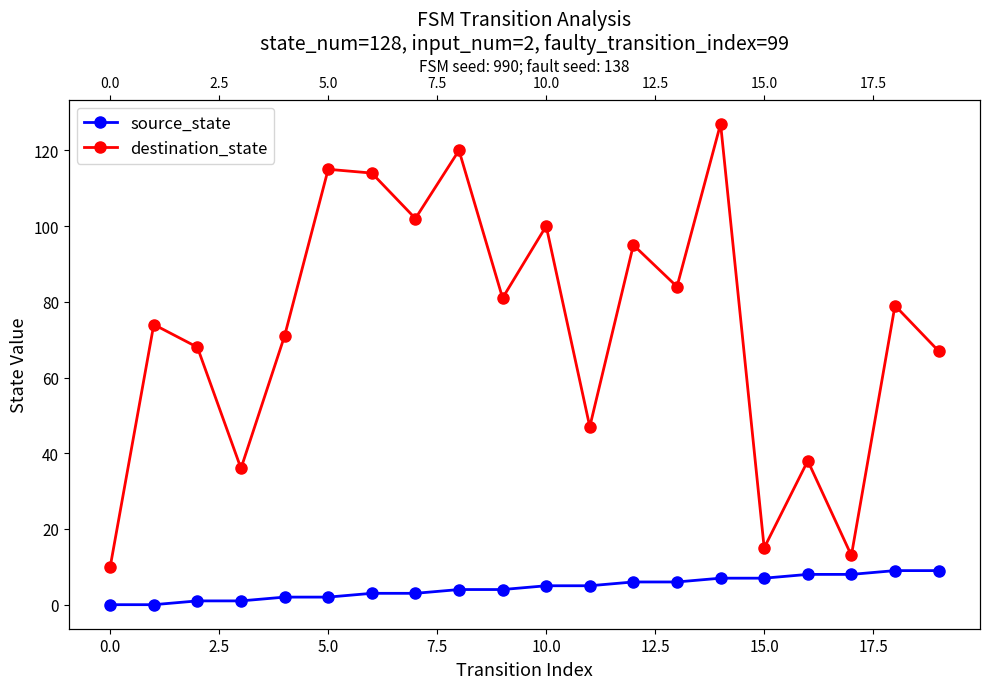

Rank the series at 12 from highest to lowest value.

destination_state, source_state